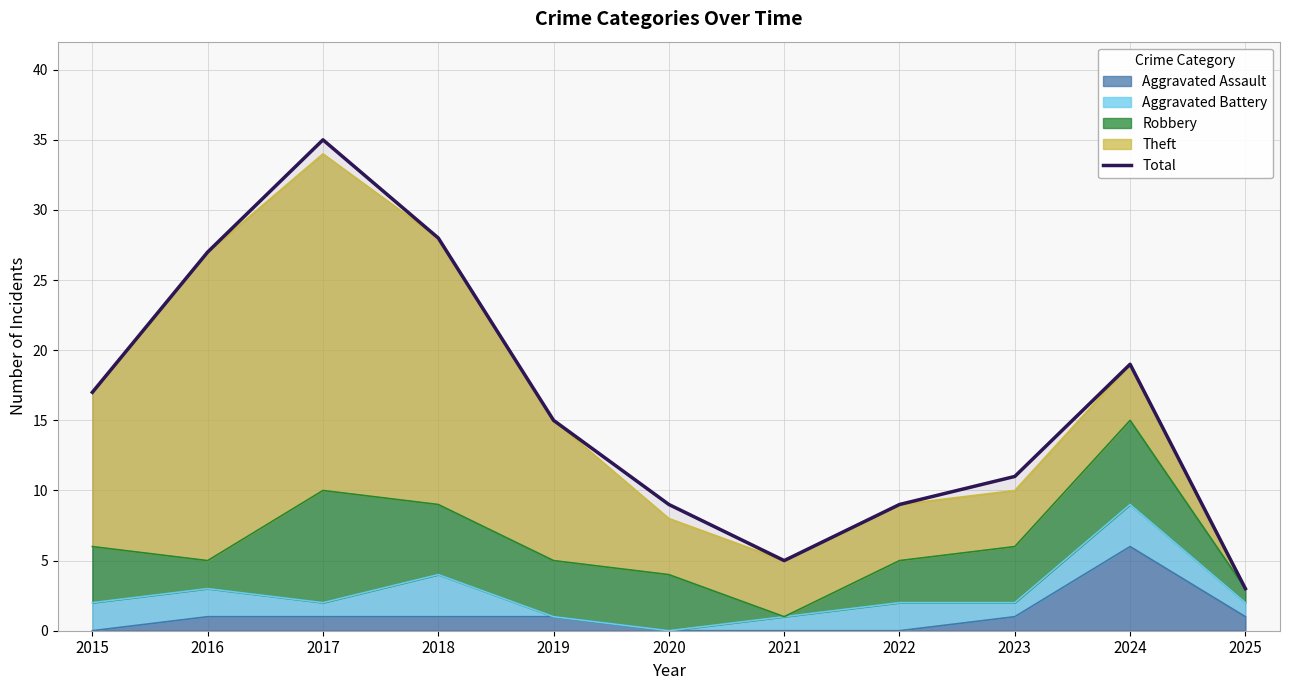

How many data points are less than 15?

5